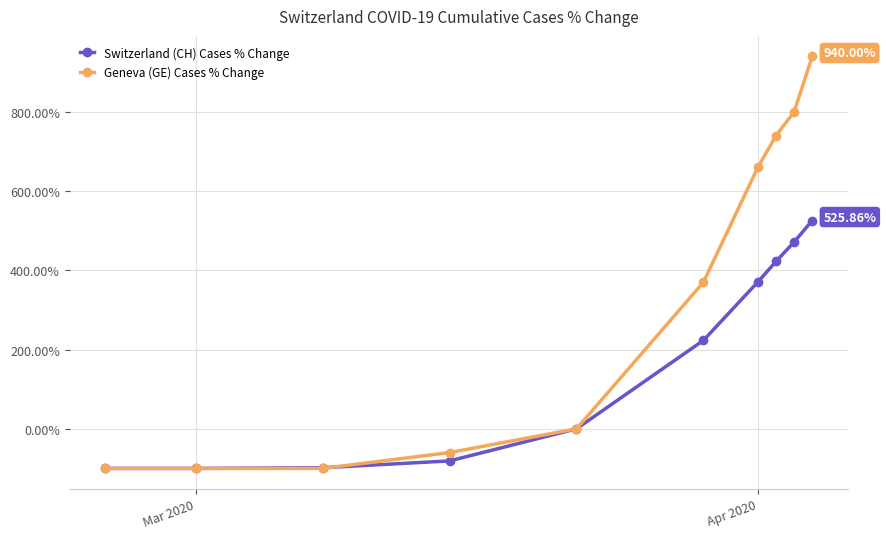

Which series has the largest total across all categories?

Geneva (GE) Cases % Change